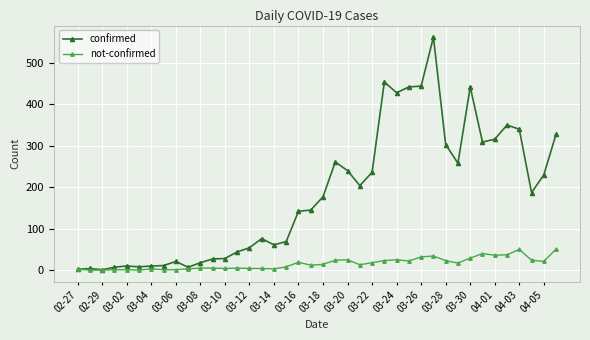

What is the greatest value displayed?

562